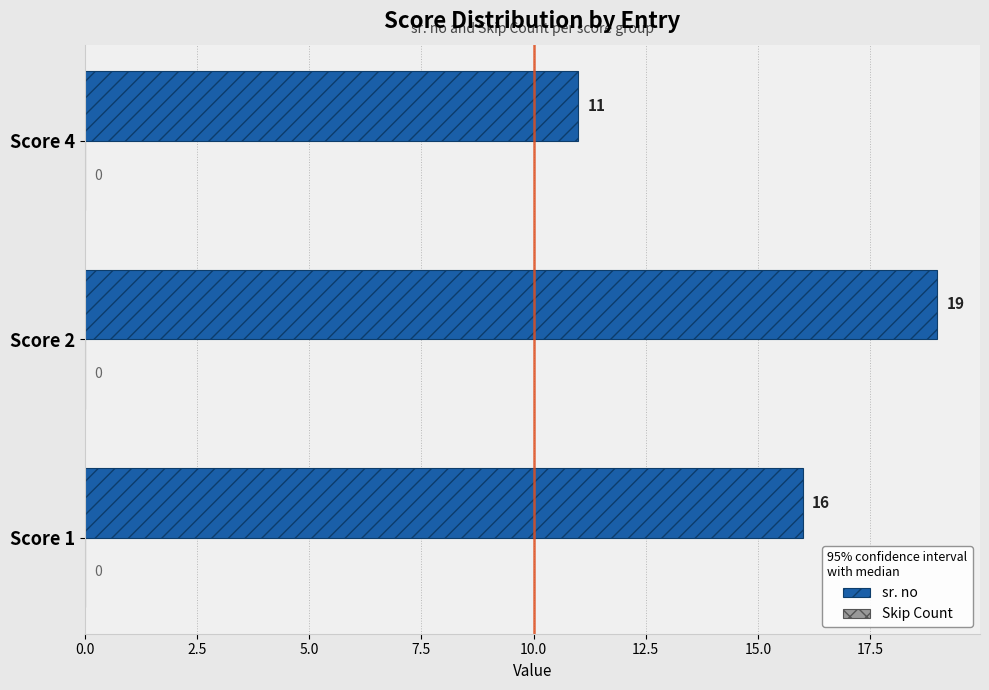

The chart shows a value of 11 at Score 4. True or false?

True